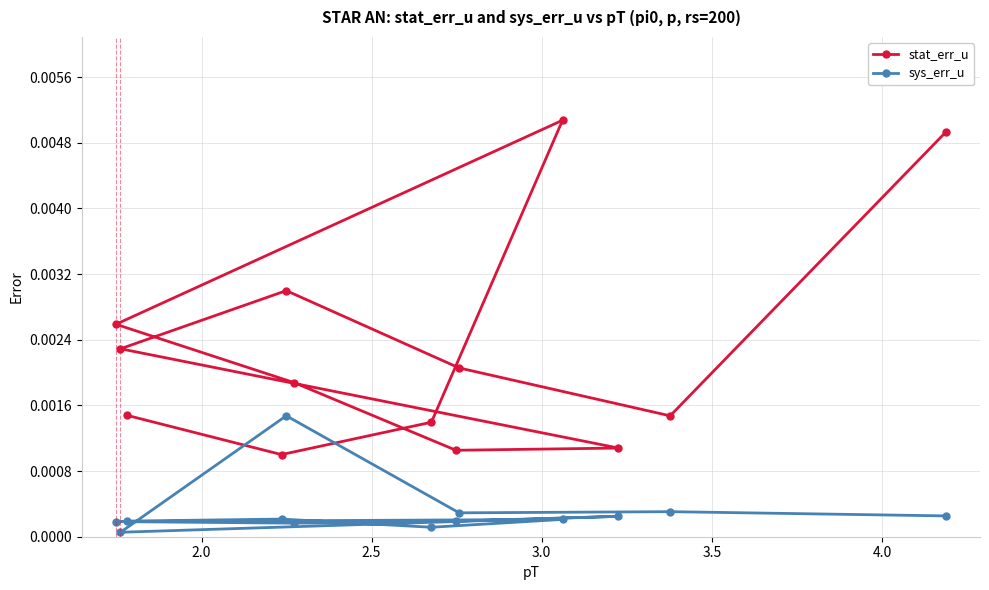

True or false: stat_err_u and sys_err_u intersect in this chart.

False